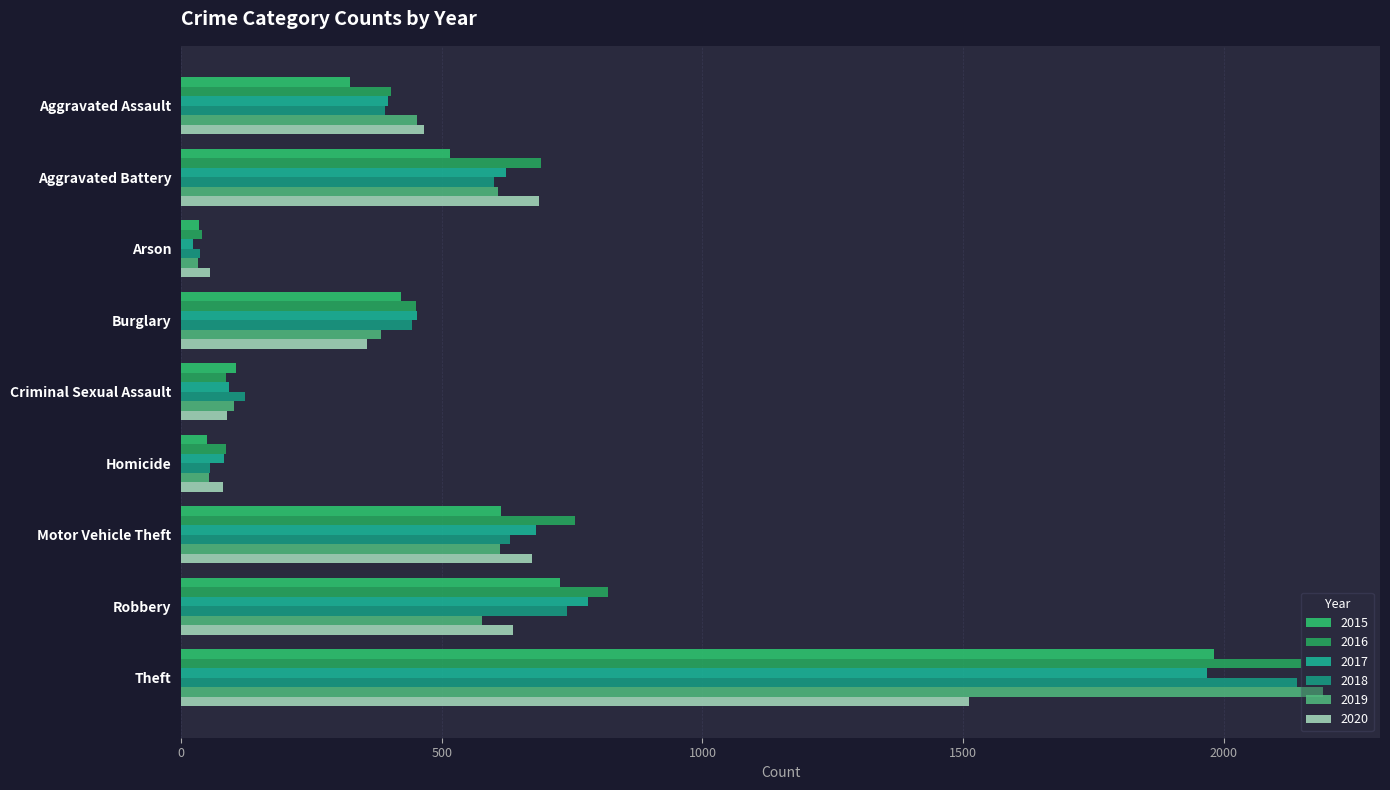

What is the label of the 1st bar from the right?

Theft